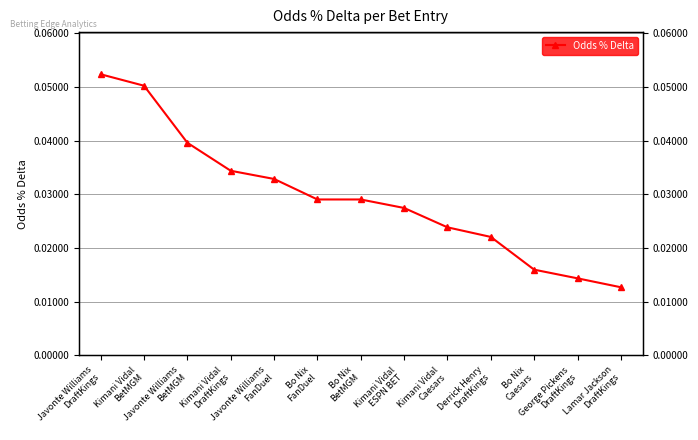

Between Bo Nix
BetMGM and Javonte Williams
DraftKings, which is larger?

Javonte Williams
DraftKings